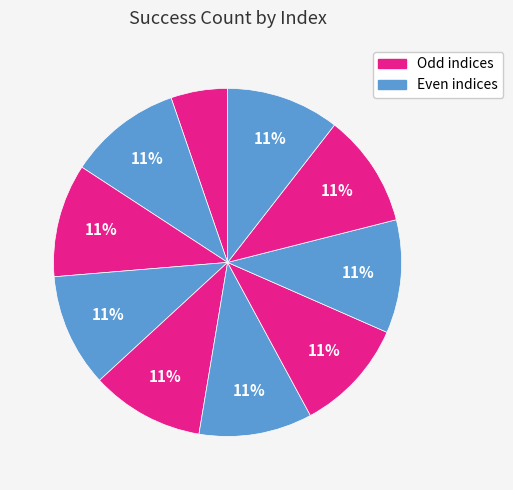

What is the largest slice in the pie chart?

1